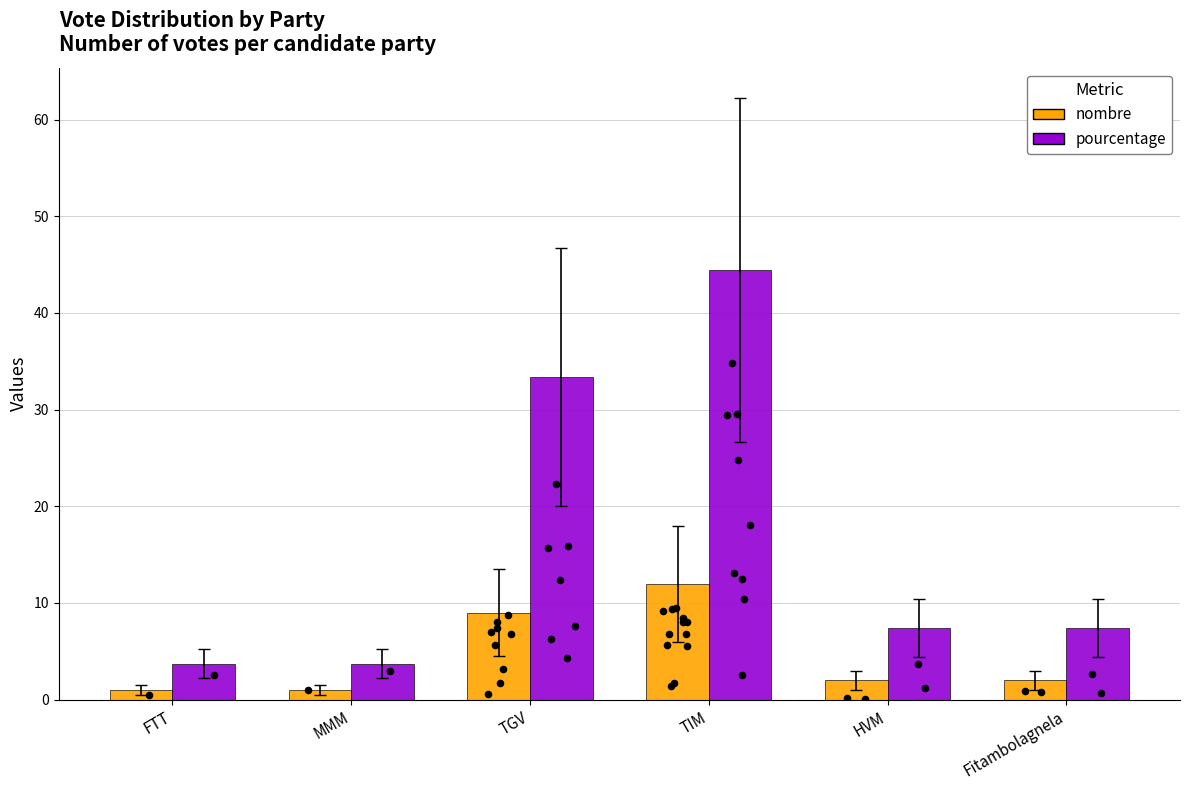

Which series has the largest Y range (max minus min)?

pourcentage